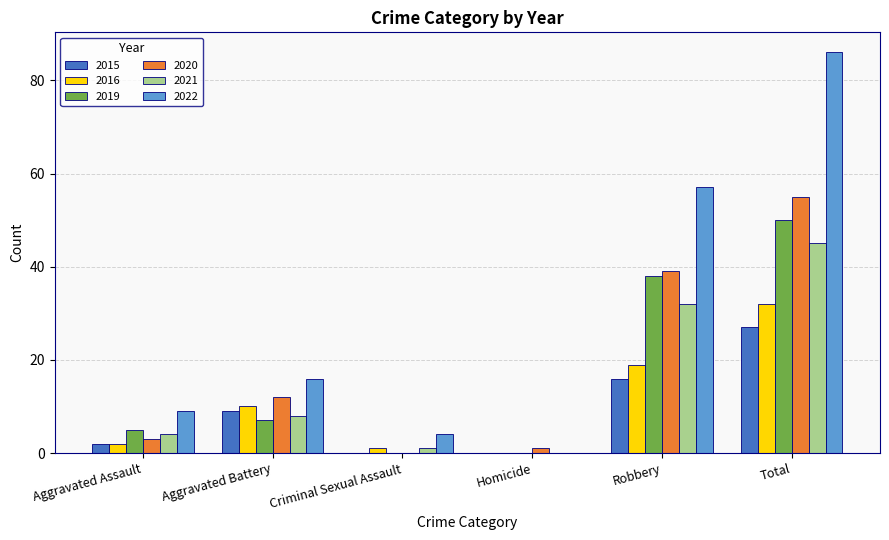

The value of 2021 at Total is 72. True or false?

False